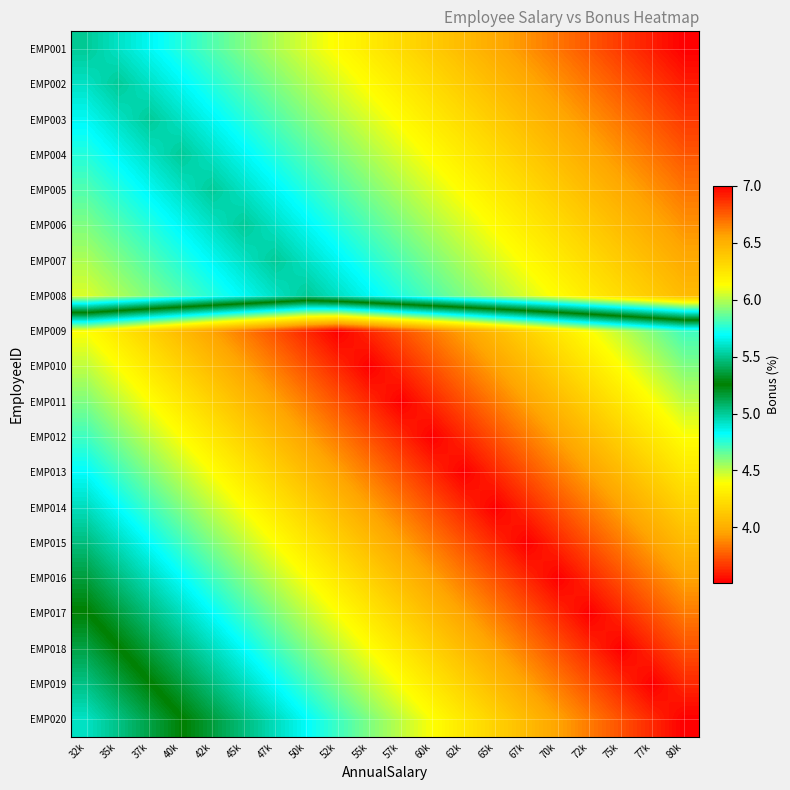

Reading left to right, list all the values displayed in this chart.

EMP001: 32k=5.0	35k=4.9	37k=4.8	40k=4.8	42k=4.7	45k=4.6	47k=4.5	50k=4.5	52k=4.4	55k=4.3	57k=4.2	60k=4.1	62k=4.1	65k=4.0	67k=3.9	70k=3.8	72k=3.8	75k=3.7	77k=3.6	80k=3.5
EMP002: 32k=4.9	35k=5.0	37k=4.9	40k=4.8	42k=4.8	45k=4.7	47k=4.6	50k=4.5	52k=4.5	55k=4.4	57k=4.3	60k=4.2	62k=4.1	65k=4.1	67k=4.0	70k=3.9	72k=3.8	75k=3.8	77k=3.7	80k=3.6
EMP003: 32k=4.8	35k=4.9	37k=5.0	40k=4.9	42k=4.8	45k=4.8	47k=4.7	50k=4.6	52k=4.5	55k=4.5	57k=4.4	60k=4.3	62k=4.2	65k=4.1	67k=4.1	70k=4.0	72k=3.9	75k=3.8	77k=3.8	80k=3.7
EMP004: 32k=4.8	35k=4.8	37k=4.9	40k=5.0	42k=4.9	45k=4.8	47k=4.8	50k=4.7	52k=4.6	55k=4.5	57k=4.5	60k=4.4	62k=4.3	65k=4.2	67k=4.1	70k=4.1	72k=4.0	75k=3.9	77k=3.8	80k=3.8
EMP005: 32k=4.7	35k=4.8	37k=4.8	40k=4.9	42k=5.0	45k=4.9	47k=4.8	50k=4.8	52k=4.7	55k=4.6	57k=4.5	60k=4.5	62k=4.4	65k=4.3	67k=4.2	70k=4.1	72k=4.1	75k=4.0	77k=3.9	80k=3.8
EMP006: 32k=4.6	35k=4.7	37k=4.8	40k=4.8	42k=4.9	45k=5.0	47k=4.9	50k=4.8	52k=4.8	55k=4.7	57k=4.6	60k=4.5	62k=4.5	65k=4.4	67k=4.3	70k=4.2	72k=4.1	75k=4.1	77k=4.0	80k=3.9
EMP007: 32k=4.5	35k=4.6	37k=4.7	40k=4.8	42k=4.8	45k=4.9	47k=5.0	50k=4.9	52k=4.8	55k=4.8	57k=4.7	60k=4.6	62k=4.5	65k=4.5	67k=4.4	70k=4.3	72k=4.2	75k=4.1	77k=4.1	80k=4.0
EMP008: 32k=4.5	35k=4.5	37k=4.6	40k=4.7	42k=4.8	45k=4.8	47k=4.9	50k=5.0	52k=4.9	55k=4.8	57k=4.8	60k=4.7	62k=4.6	65k=4.5	67k=4.5	70k=4.4	72k=4.3	75k=4.2	77k=4.1	80k=4.1
EMP009: 32k=6.1	35k=6.2	37k=6.3	40k=6.5	42k=6.6	45k=6.7	47k=6.8	50k=6.9	52k=7.0	55k=6.9	57k=6.8	60k=6.7	62k=6.6	65k=6.5	67k=6.3	70k=6.2	72k=6.1	75k=6.0	77k=5.9	80k=5.8
EMP010: 32k=6.0	35k=6.1	37k=6.2	40k=6.3	42k=6.5	45k=6.6	47k=6.7	50k=6.8	52k=6.9	55k=7.0	57k=6.9	60k=6.8	62k=6.7	65k=6.6	67k=6.5	70k=6.3	72k=6.2	75k=6.1	77k=6.0	80k=5.9
EMP011: 32k=5.9	35k=6.0	37k=6.1	40k=6.2	42k=6.3	45k=6.5	47k=6.6	50k=6.7	52k=6.8	55k=6.9	57k=7.0	60k=6.9	62k=6.8	65k=6.7	67k=6.6	70k=6.5	72k=6.3	75k=6.2	77k=6.1	80k=6.0
EMP012: 32k=5.8	35k=5.9	37k=6.0	40k=6.1	42k=6.2	45k=6.3	47k=6.5	50k=6.6	52k=6.7	55k=6.8	57k=6.9	60k=7.0	62k=6.9	65k=6.8	67k=6.7	70k=6.6	72k=6.5	75k=6.3	77k=6.2	80k=6.1
EMP013: 32k=5.7	35k=5.8	37k=5.9	40k=6.0	42k=6.1	45k=6.2	47k=6.3	50k=6.5	52k=6.6	55k=6.7	57k=6.8	60k=6.9	62k=7.0	65k=6.9	67k=6.8	70k=6.7	72k=6.6	75k=6.5	77k=6.3	80k=6.2
EMP014: 32k=5.6	35k=5.7	37k=5.8	40k=5.9	42k=6.0	45k=6.1	47k=6.2	50k=6.3	52k=6.5	55k=6.6	57k=6.7	60k=6.8	62k=6.9	65k=7.0	67k=6.9	70k=6.8	72k=6.7	75k=6.6	77k=6.5	80k=6.3
EMP015: 32k=5.5	35k=5.6	37k=5.7	40k=5.8	42k=5.9	45k=6.0	47k=6.1	50k=6.2	52k=6.3	55k=6.5	57k=6.6	60k=6.7	62k=6.8	65k=6.9	67k=7.0	70k=6.9	72k=6.8	75k=6.7	77k=6.6	80k=6.5
EMP016: 32k=5.4	35k=5.5	37k=5.6	40k=5.7	42k=5.8	45k=5.9	47k=6.0	50k=6.1	52k=6.2	55k=6.3	57k=6.5	60k=6.6	62k=6.7	65k=6.8	67k=6.9	70k=7.0	72k=6.9	75k=6.8	77k=6.7	80k=6.6
EMP017: 32k=5.2	35k=5.4	37k=5.5	40k=5.6	42k=5.7	45k=5.8	47k=5.9	50k=6.0	52k=6.1	55k=6.2	57k=6.3	60k=6.5	62k=6.6	65k=6.7	67k=6.8	70k=6.9	72k=7.0	75k=6.9	77k=6.8	80k=6.7
EMP018: 32k=5.1	35k=5.2	37k=5.4	40k=5.5	42k=5.6	45k=5.7	47k=5.8	50k=5.9	52k=6.0	55k=6.1	57k=6.2	60k=6.3	62k=6.5	65k=6.6	67k=6.7	70k=6.8	72k=6.9	75k=7.0	77k=6.9	80k=6.8
EMP019: 32k=5.0	35k=5.1	37k=5.2	40k=5.4	42k=5.5	45k=5.6	47k=5.7	50k=5.8	52k=5.9	55k=6.0	57k=6.1	60k=6.2	62k=6.3	65k=6.5	67k=6.6	70k=6.7	72k=6.8	75k=6.9	77k=7.0	80k=6.9
EMP020: 32k=4.9	35k=5.0	37k=5.1	40k=5.2	42k=5.4	45k=5.5	47k=5.6	50k=5.7	52k=5.8	55k=5.9	57k=6.0	60k=6.1	62k=6.2	65k=6.3	67k=6.5	70k=6.6	72k=6.7	75k=6.8	77k=6.9	80k=7.0